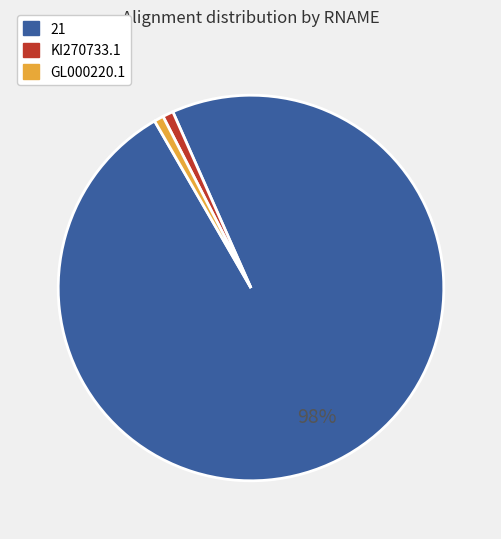

How many segments does this pie chart have?

3